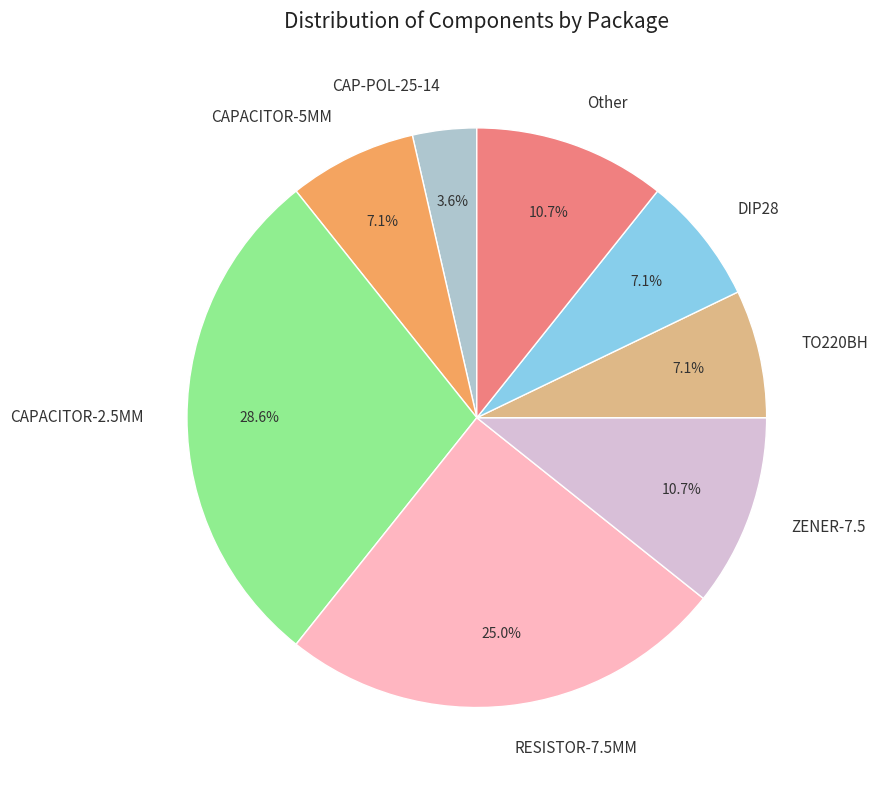

Does any single category account for the majority?

No